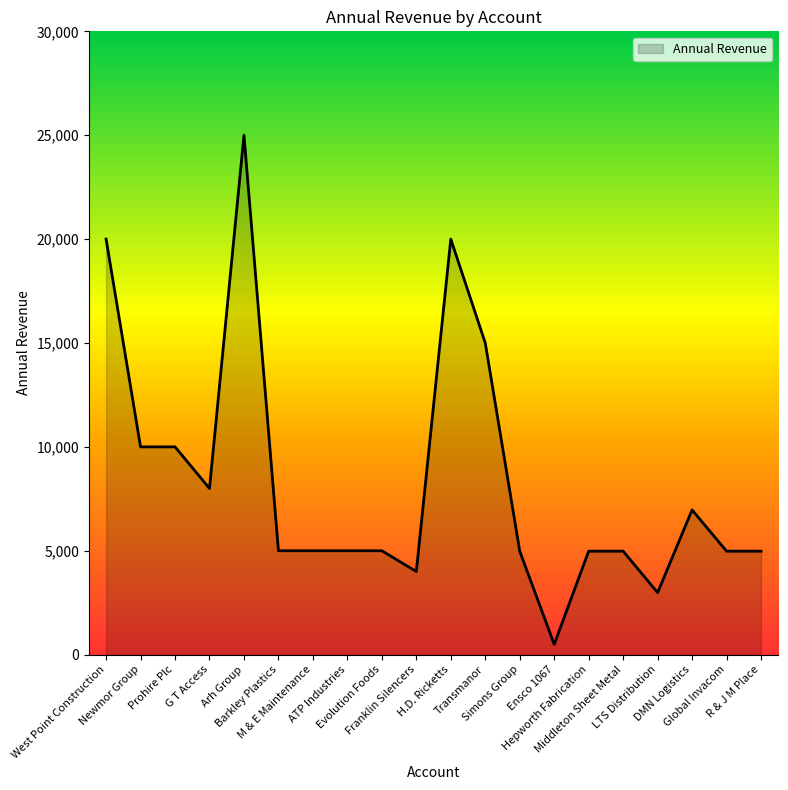

True or false: the data shows 3267 at G T Access.

False